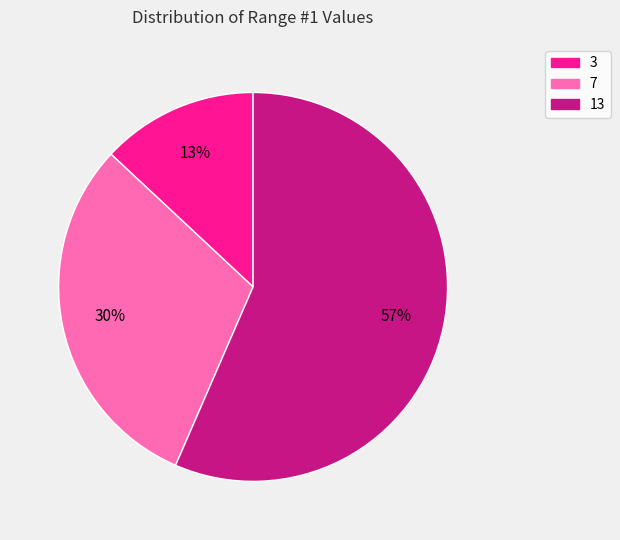

Is it true that 7 is 21% of the pie?

False